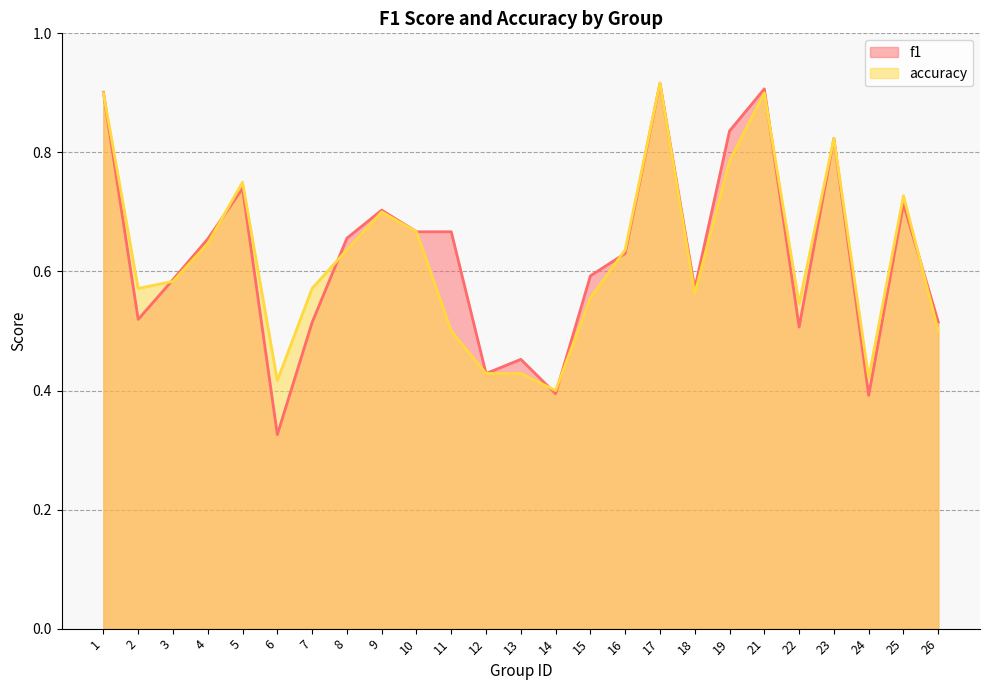

Where do f1 and accuracy first cross each other?

1 and 2